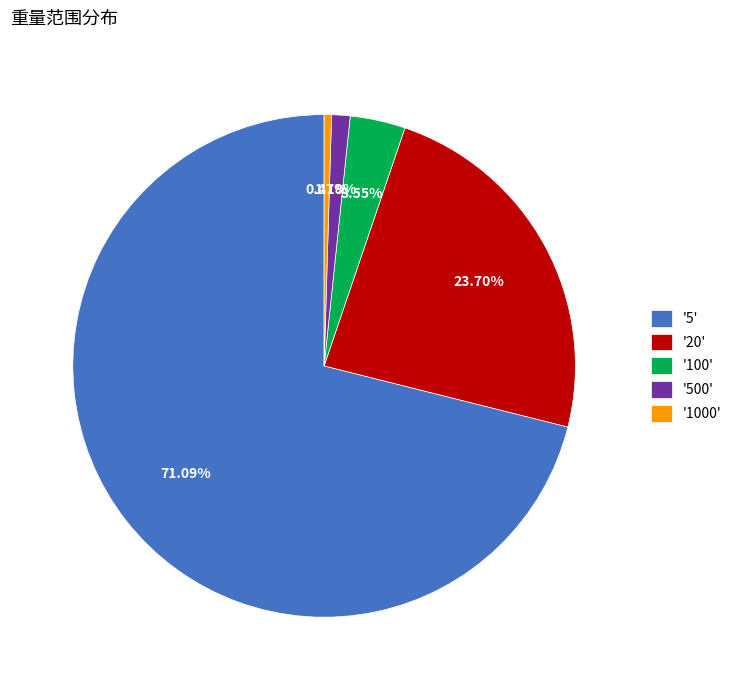

Which slice is the largest?

'5'